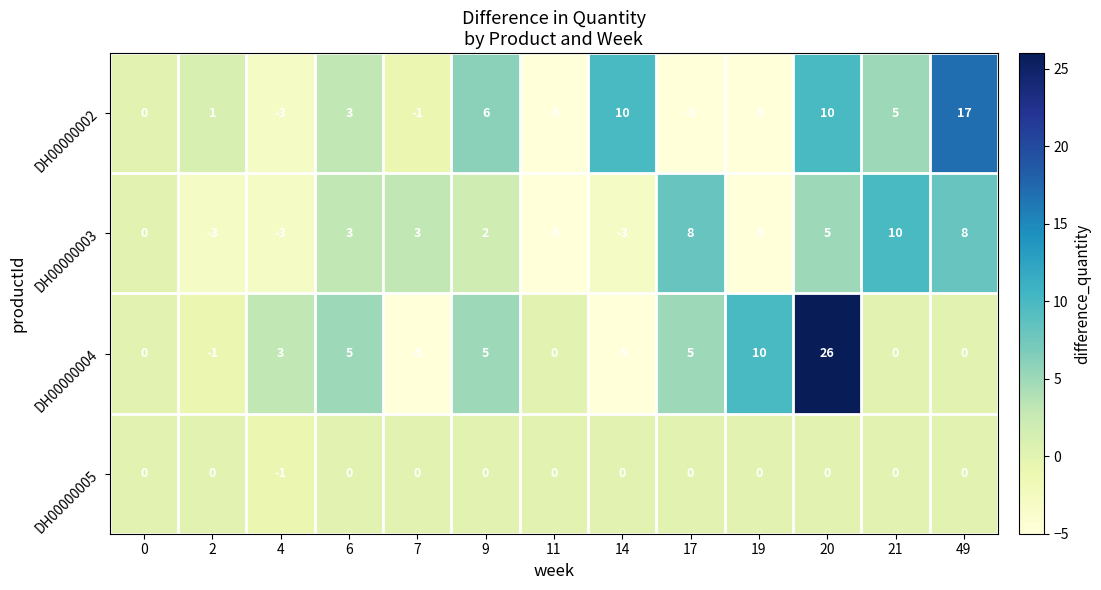

How many categories are shown in the chart?

13